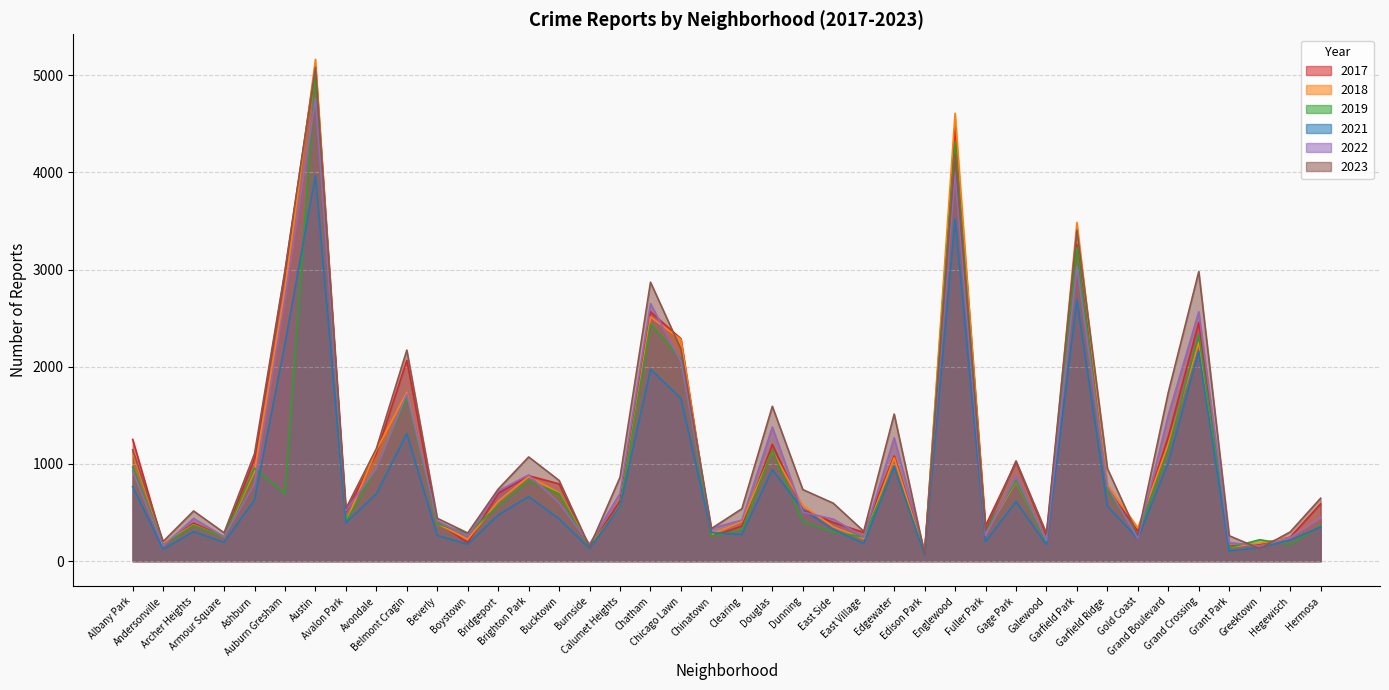

The value of 2021 at Andersonville is 123. True or false?

True